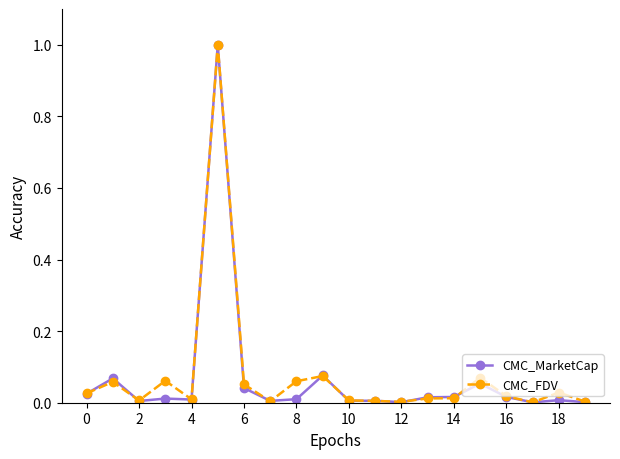

True or false: CMC_MarketCap and CMC_FDV intersect in this chart.

True